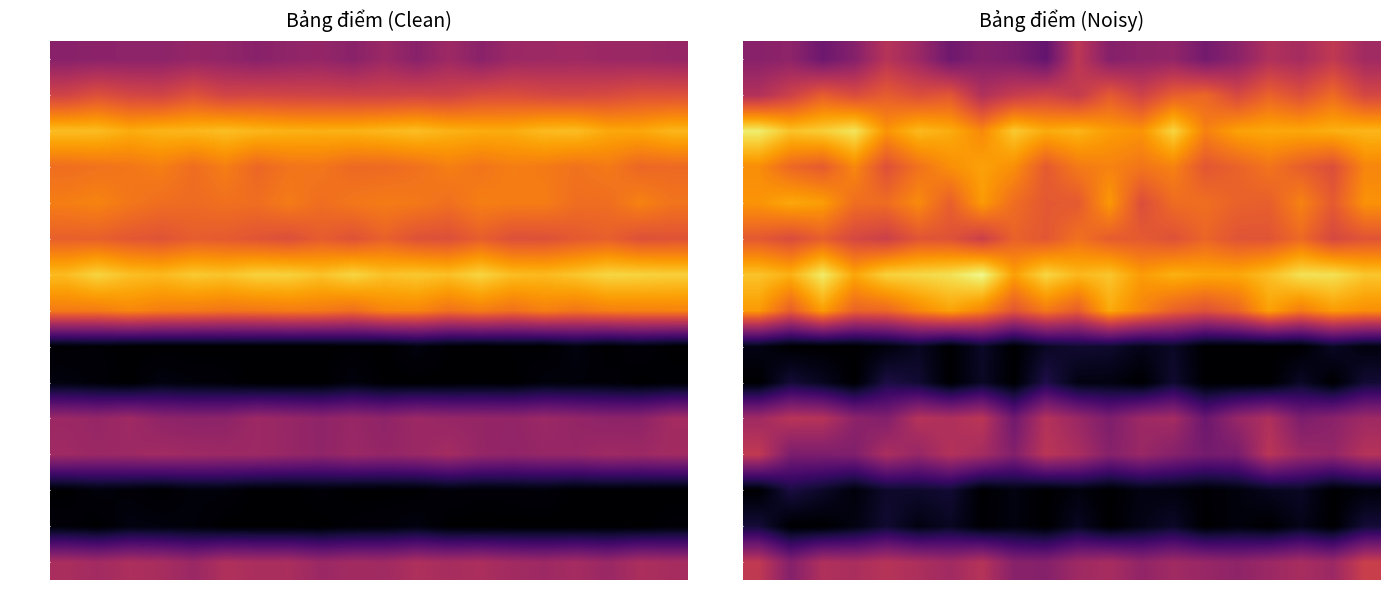

Which series has the largest range (max minus min)?

CS110